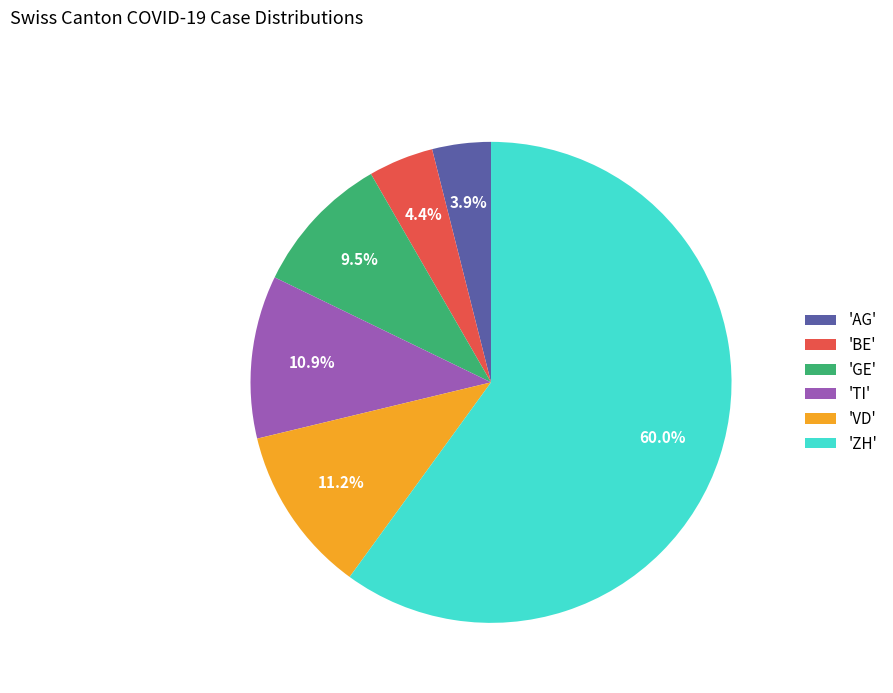

Which slice is the largest?

'ZH'